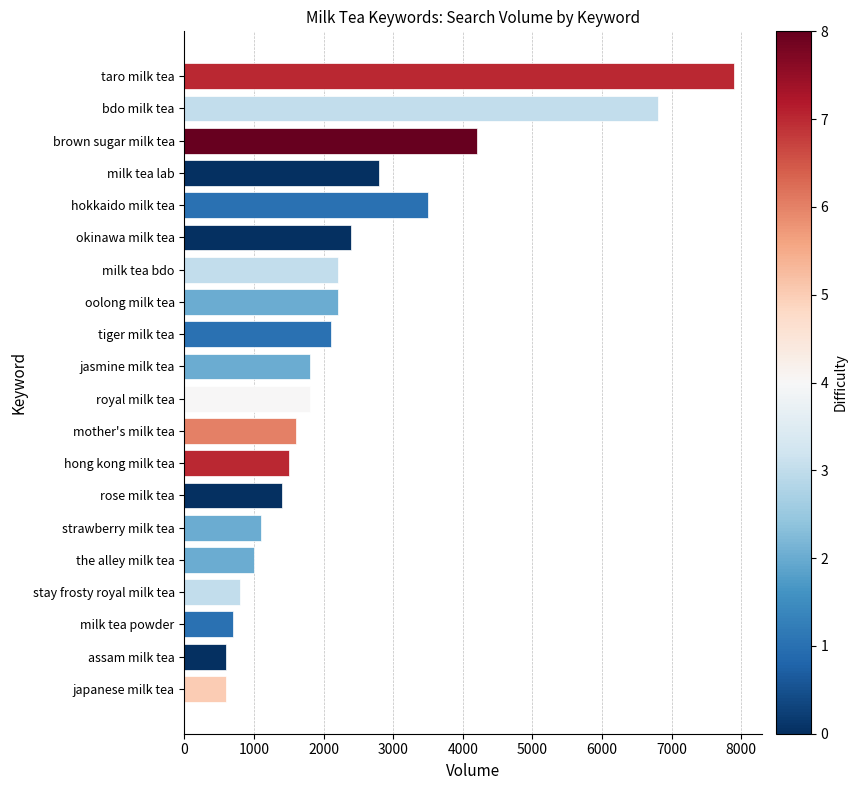

What is the approximate value at mother's milk tea?

1600